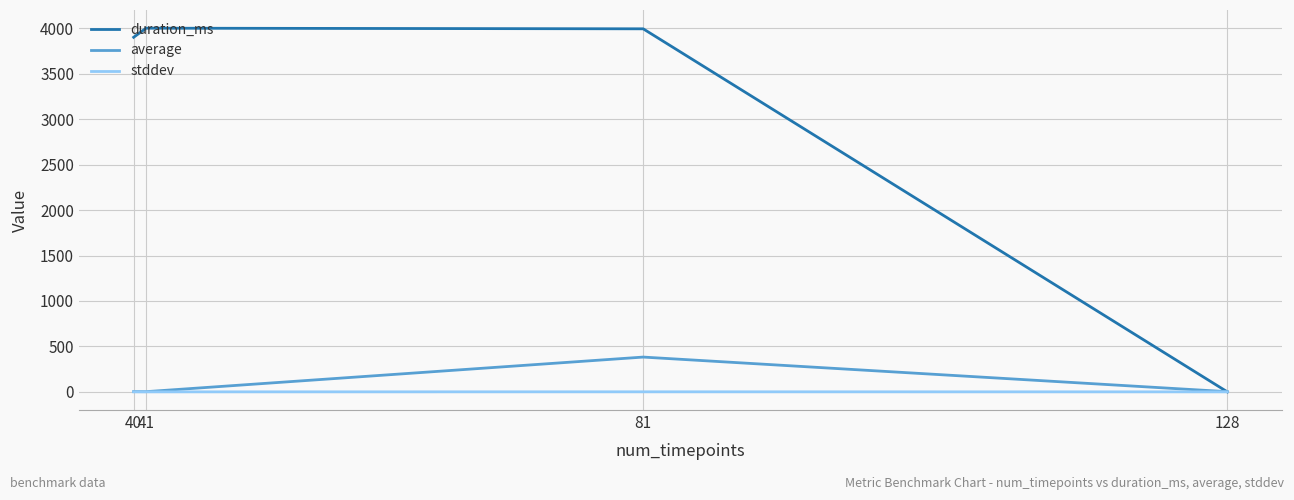

What is the highest value of the average series?

382.6